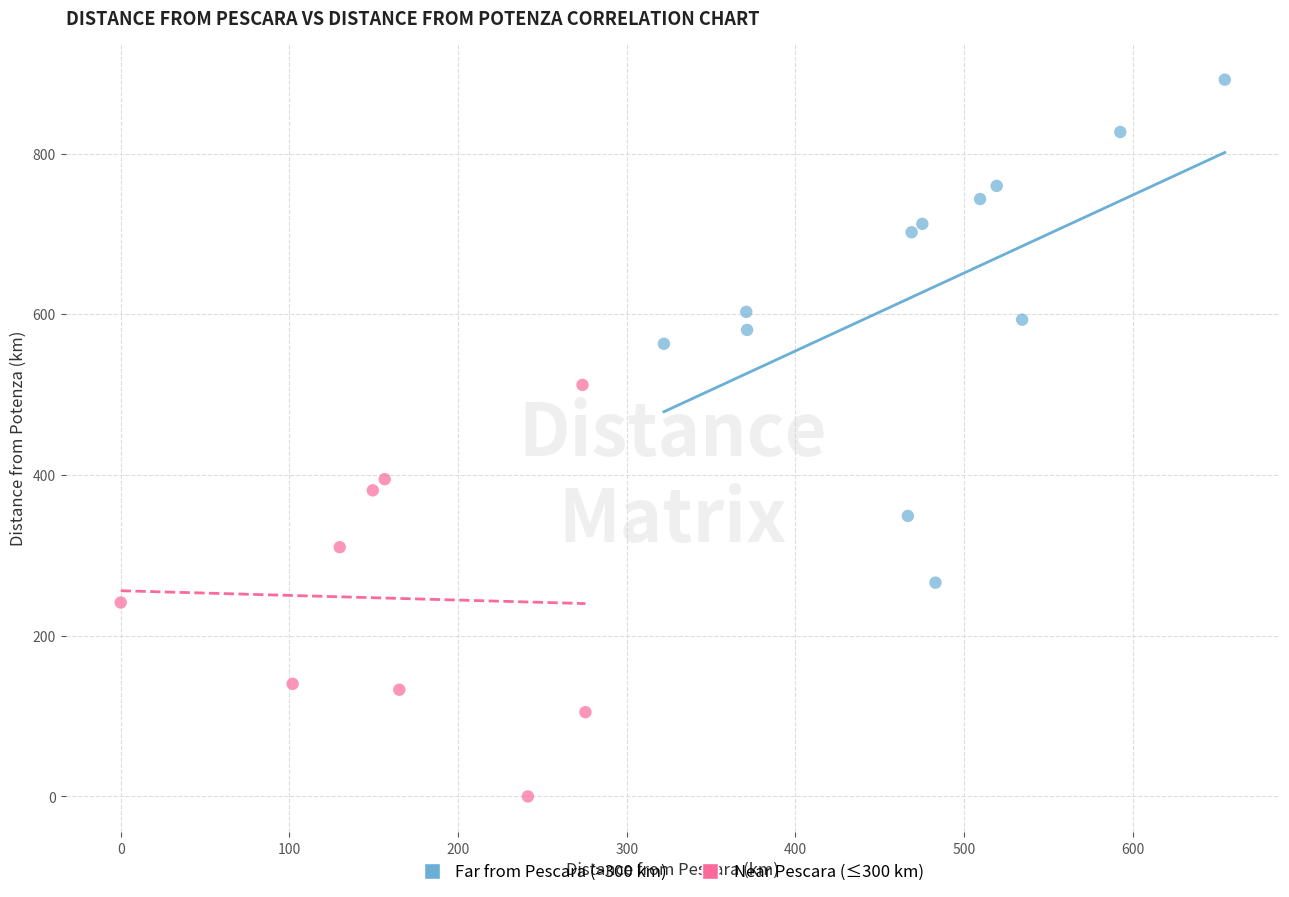

Which series has the largest Y range (max minus min)?

Far from Pescara (>300 km)